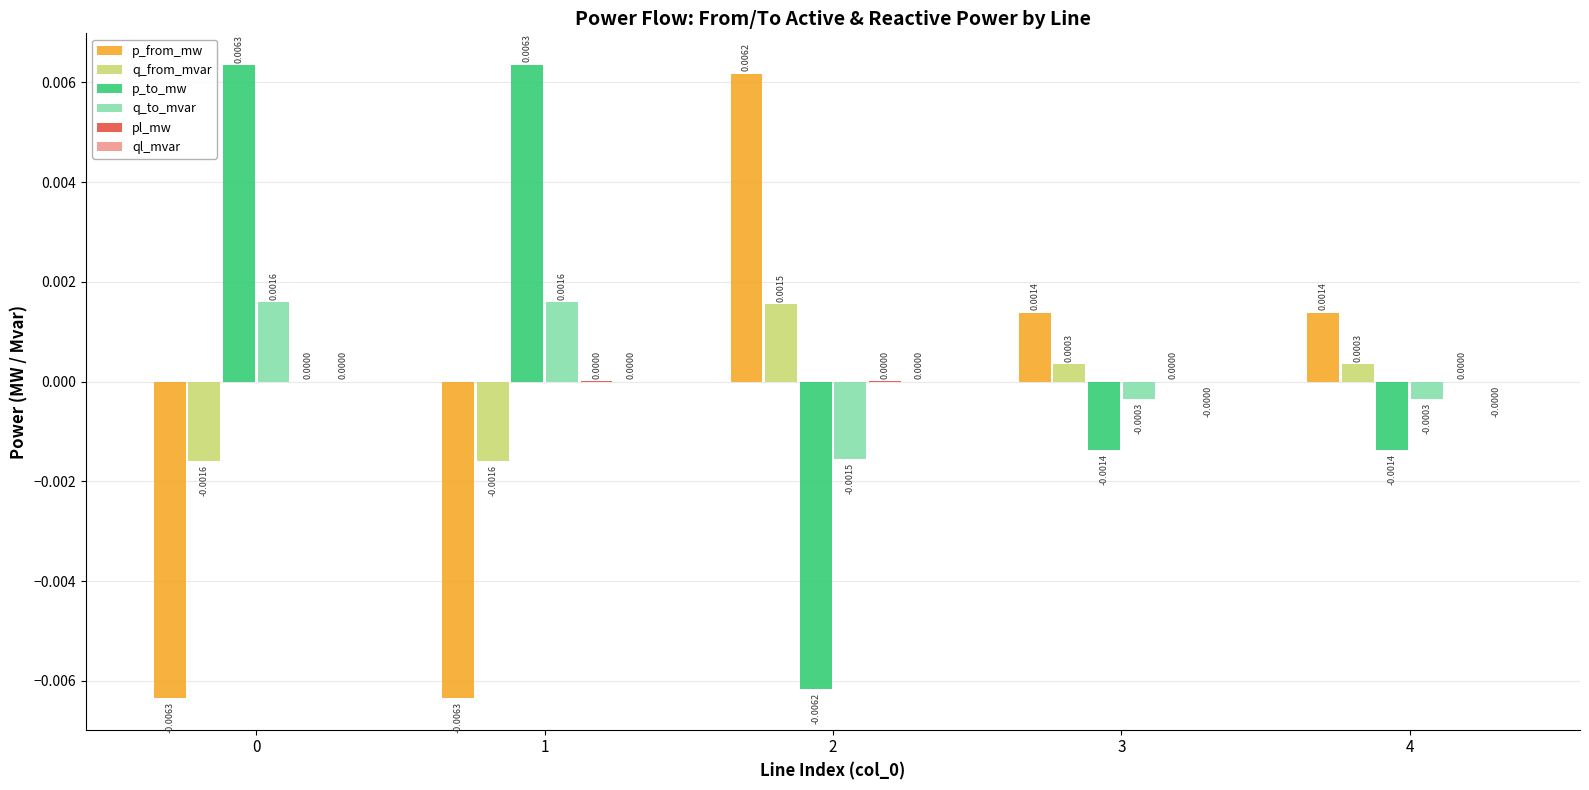

Between 1 and 3, which is larger?

3